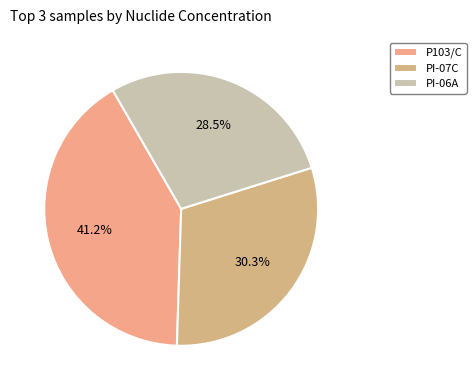

How many slices are in this pie chart?

3